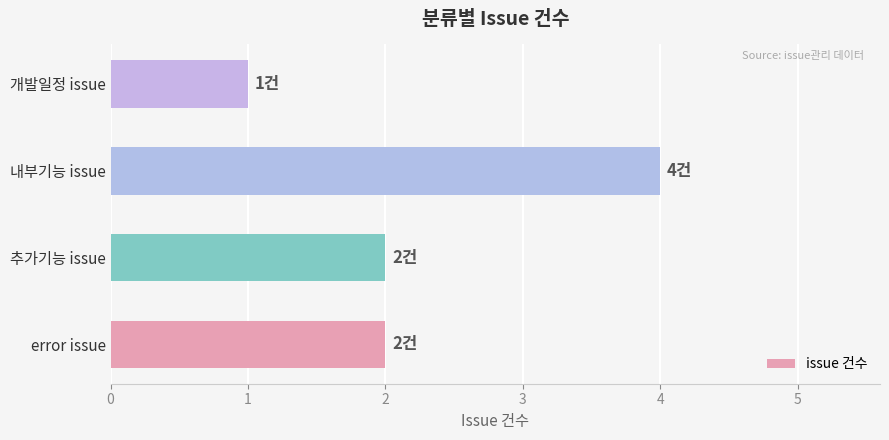

Reading bottom to top, what are all the values shown in this chart?

error issue=2	추가기능 issue=2	내부기능 issue=4	개발일정 issue=1